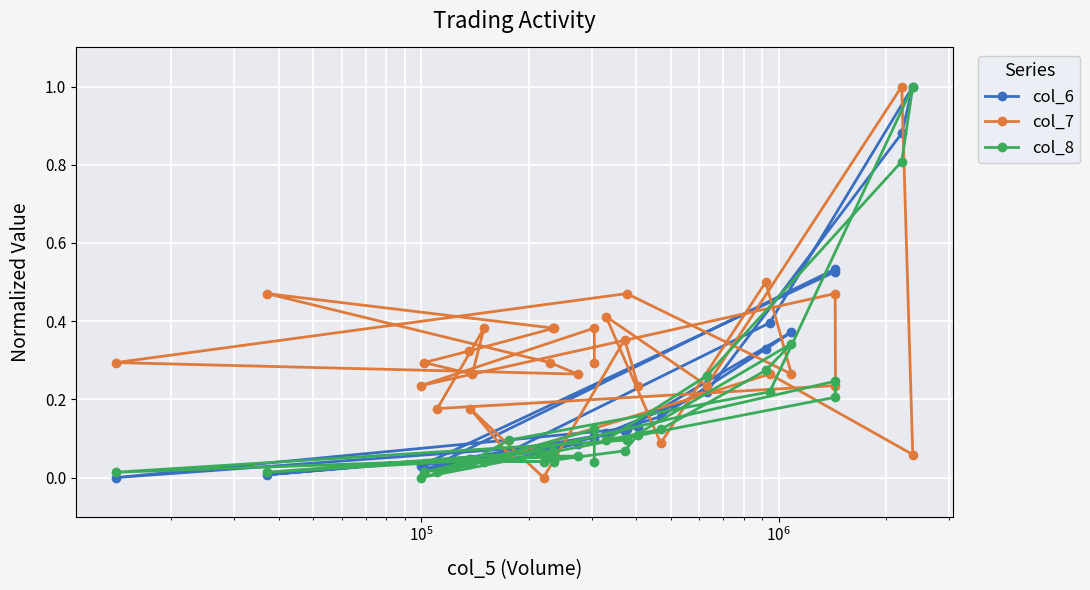

At how many categories does at least one series exceed 0?

30